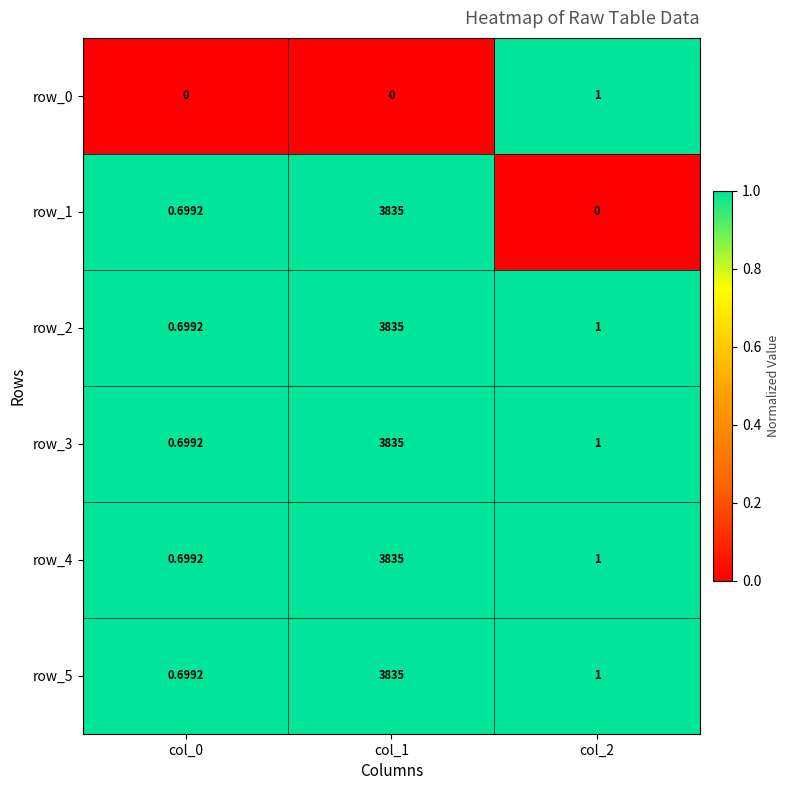

Is the value of row_0 at col_1 greater than the value of row_4 at col_0?

No